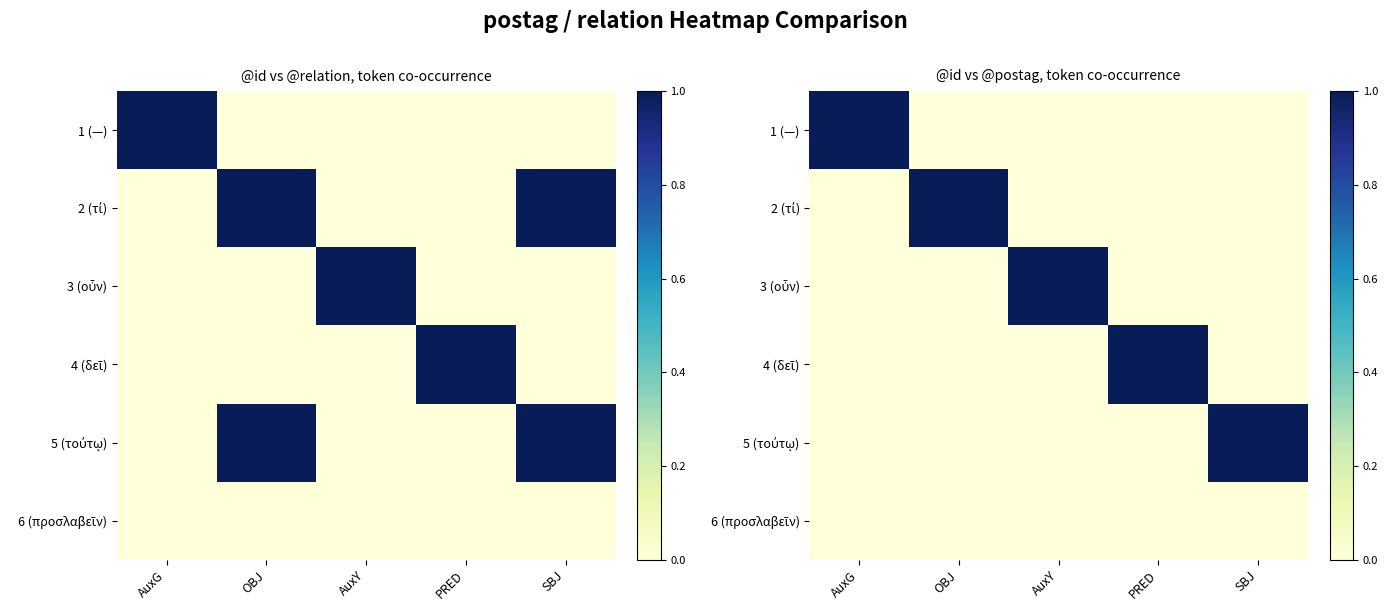

The 1 (—) series shows -1 at PRED. True or false?

False